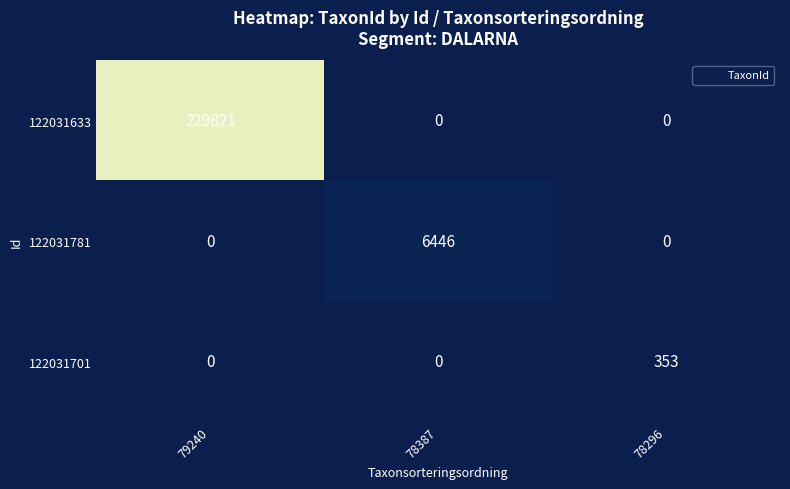

Reading left to right, transcribe all the data shown in this chart.

122031633: 79240=229821	78387=0	78296=0
122031781: 79240=0	78387=6446	78296=0
122031701: 79240=0	78387=0	78296=353